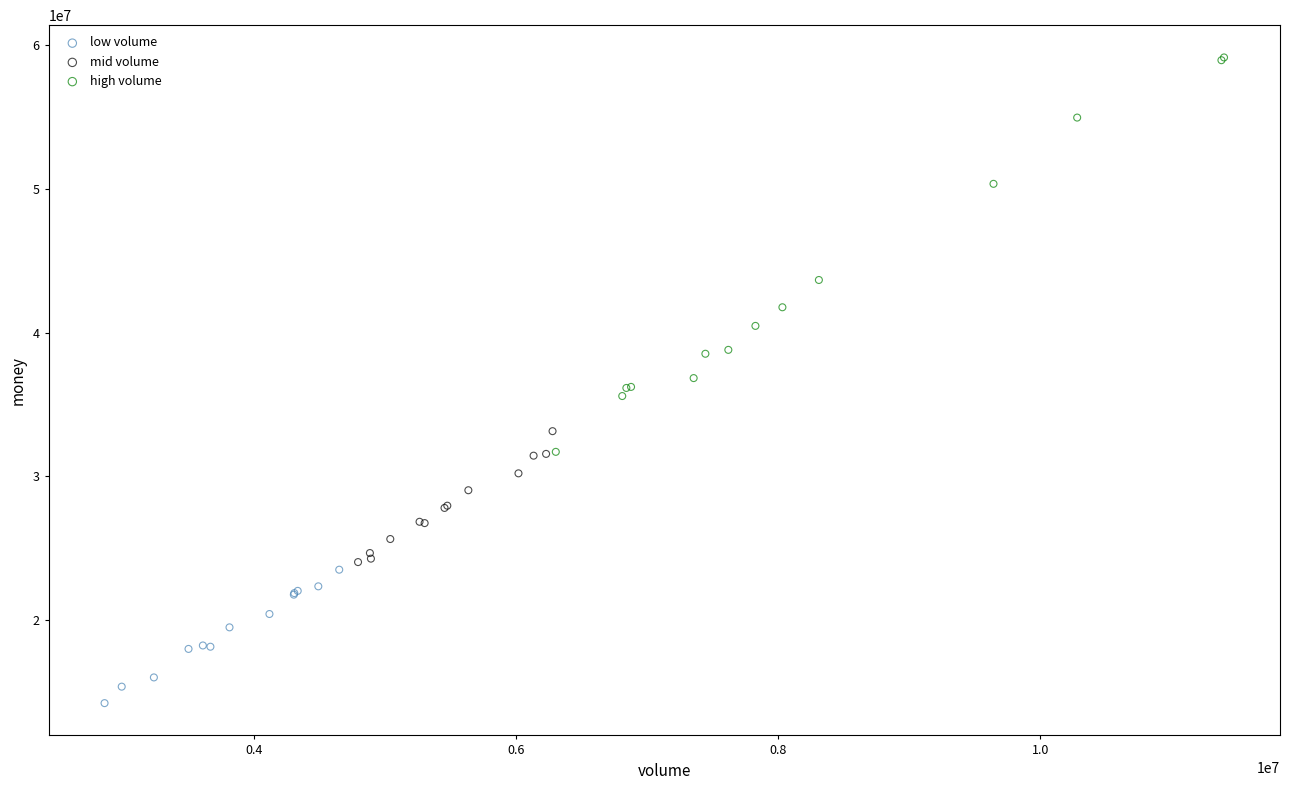

What are all the series names shown in the legend?

low volume, mid volume, high volume